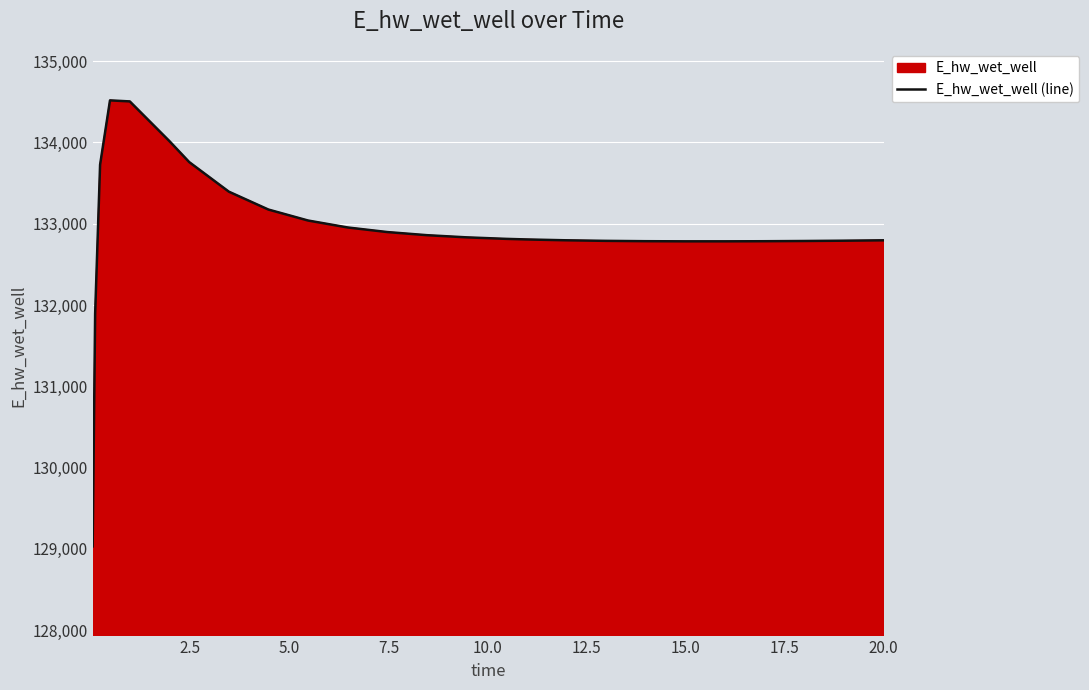

What is the value of the 17th point from the left?

132796.6